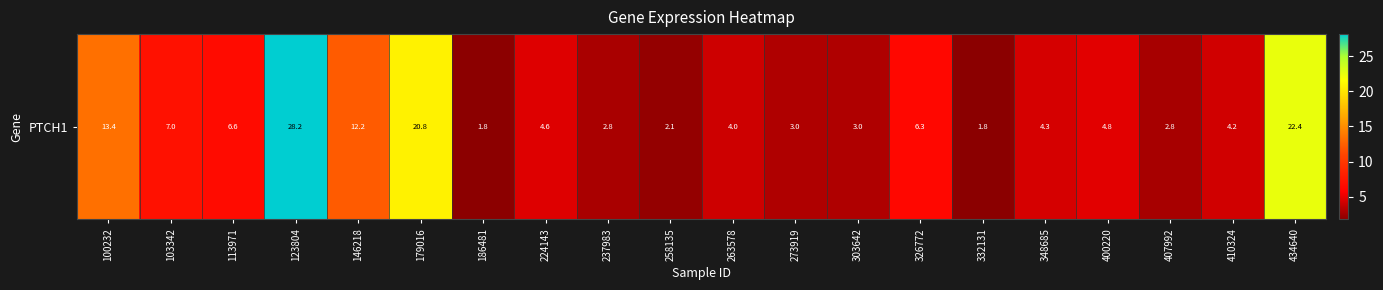

Between 303642 and 263578, which is larger?

263578